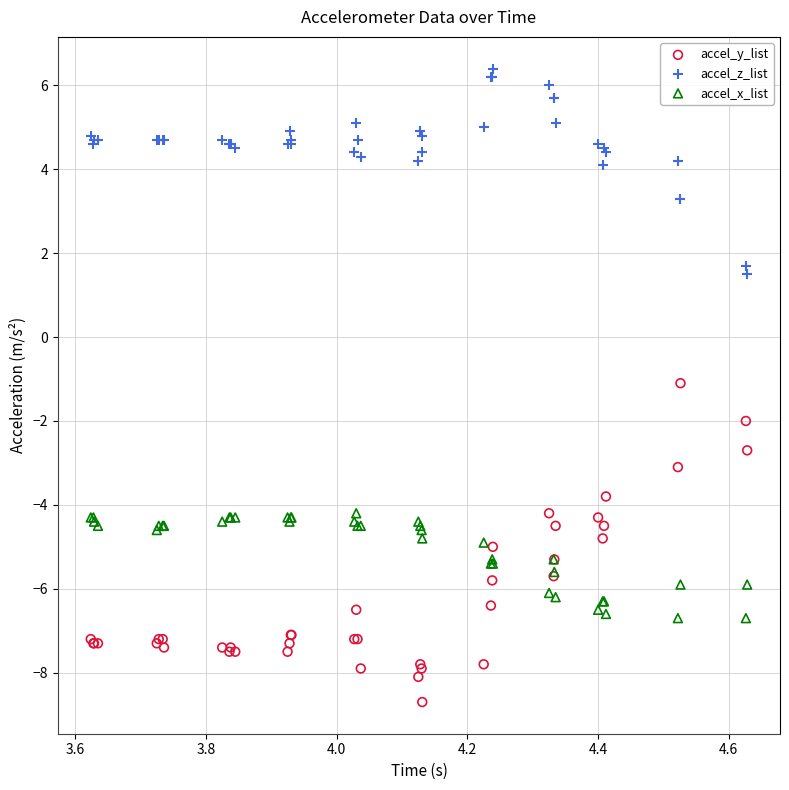

Which series contains the highest Y value?

accel_z_list